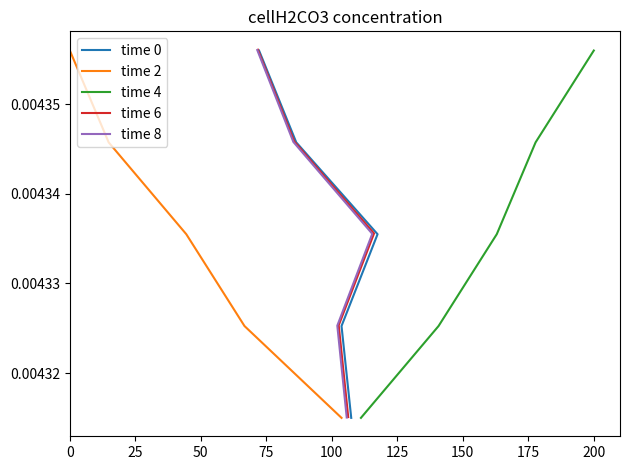

The value of time 6 at 50 is 0.0. True or false?

False